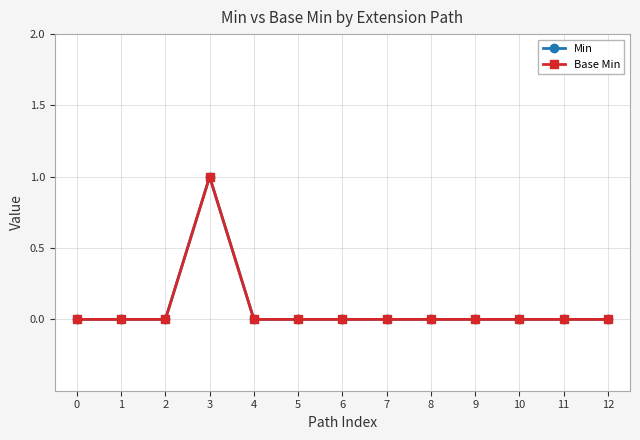

How many lines are shown in the chart?

2